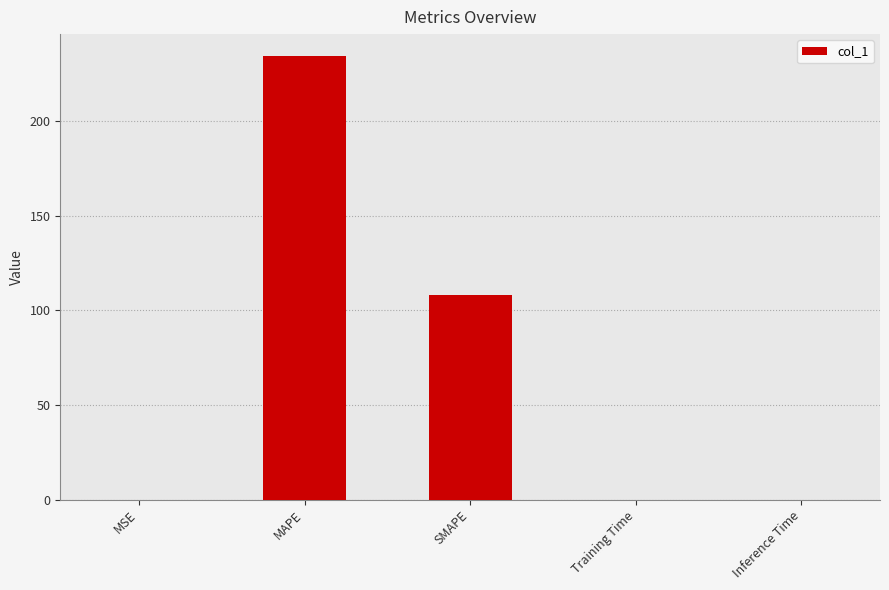

What is the maximum value shown in the chart?

234.3